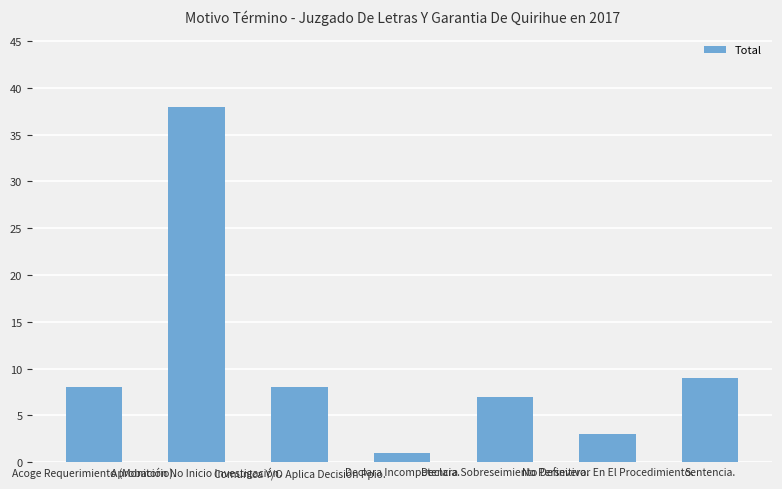

What is the change in value from Comunica Y/O Aplica Decisión Ppio. to Declara Sobreseimiento Definitivo.?

-1